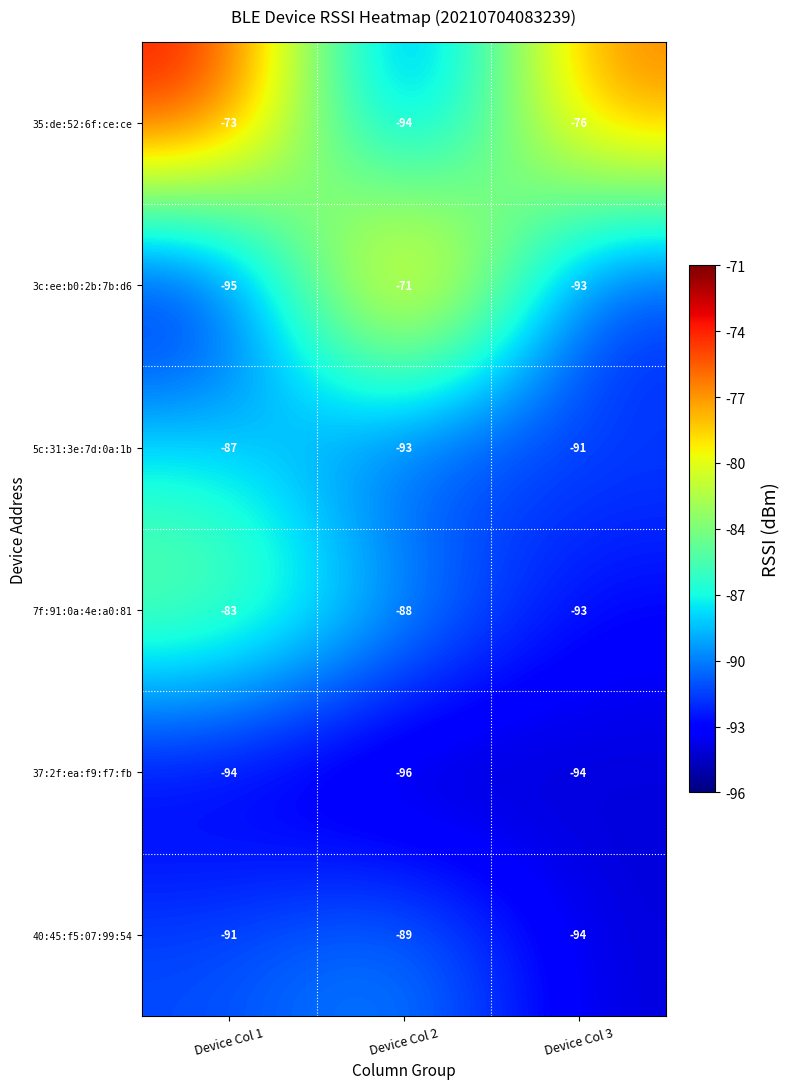

At which label is 35:de:52:6f:ce:ce closest to -83?

Device Col 3